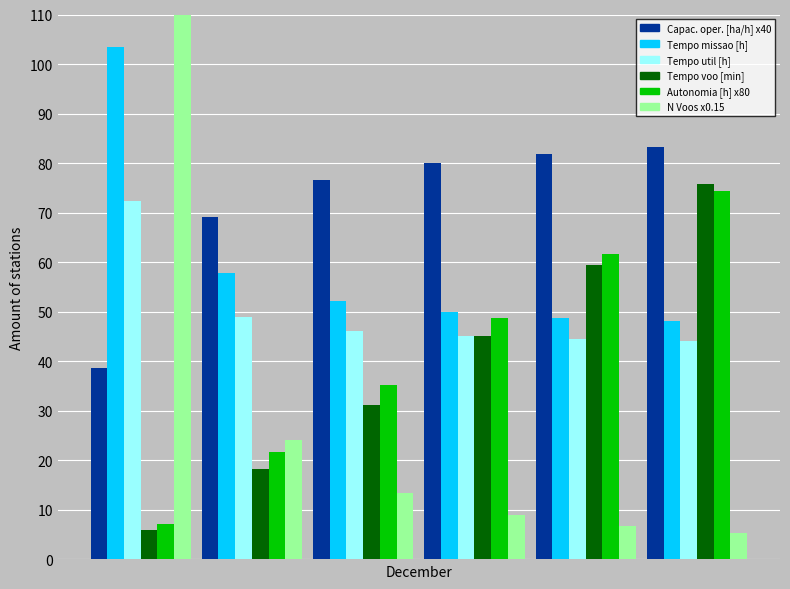

Is it true that Tempo por voo [min] equals 9.5 at 0?

False